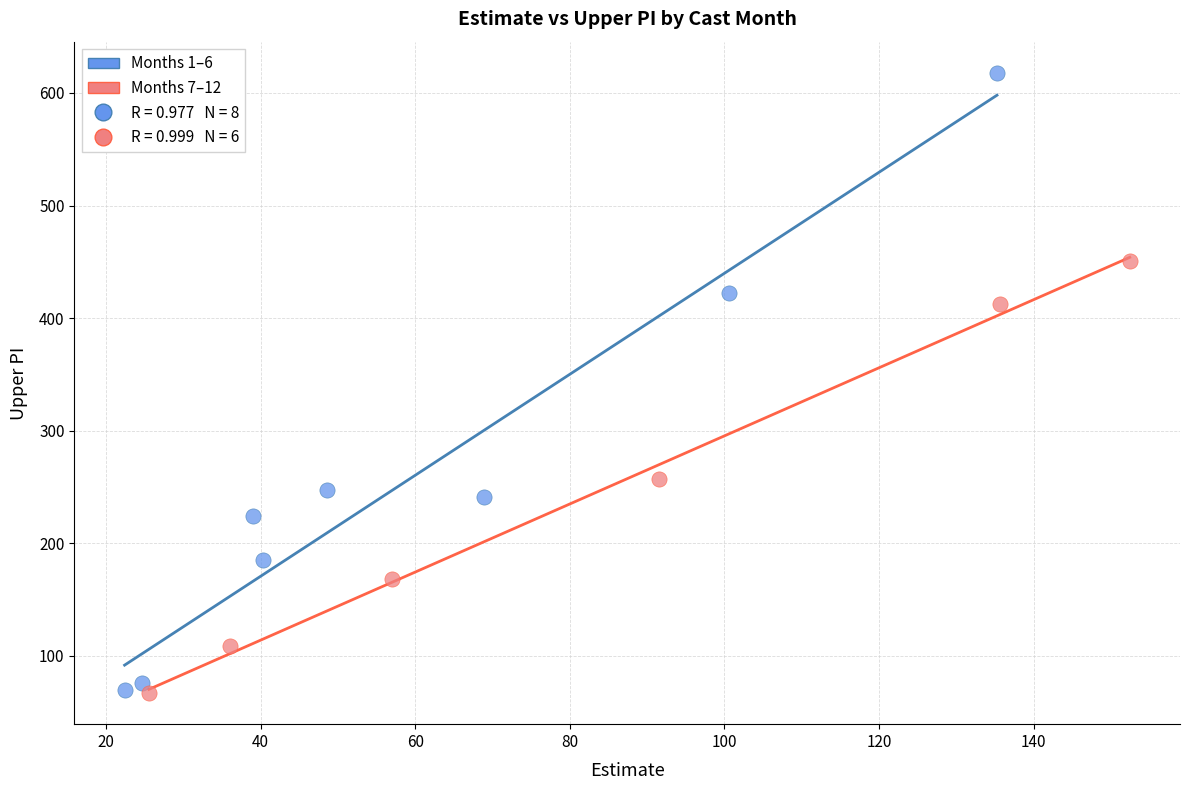

Which series has the largest Y range (max minus min)?

Months 1–6